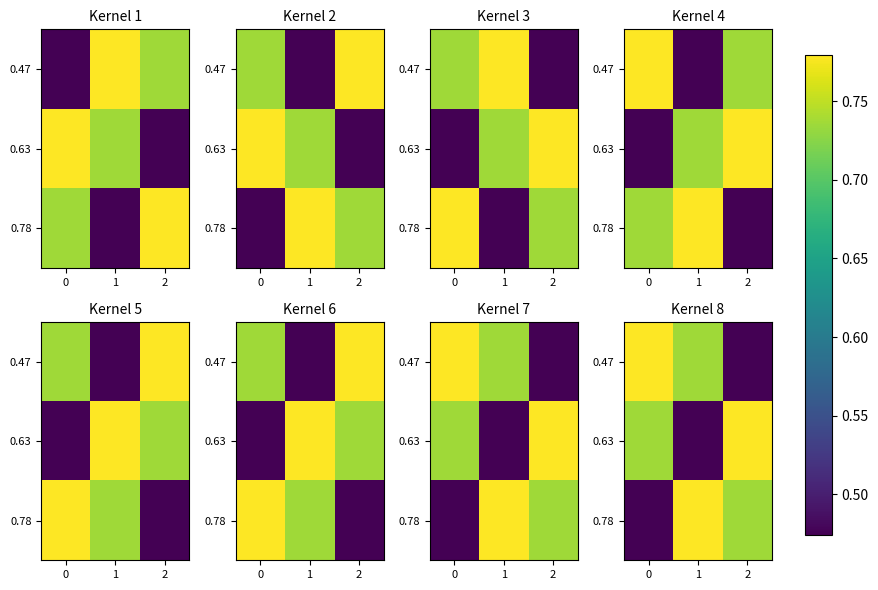

True or false: 0.47 has a value of 0.2 at 2.

False